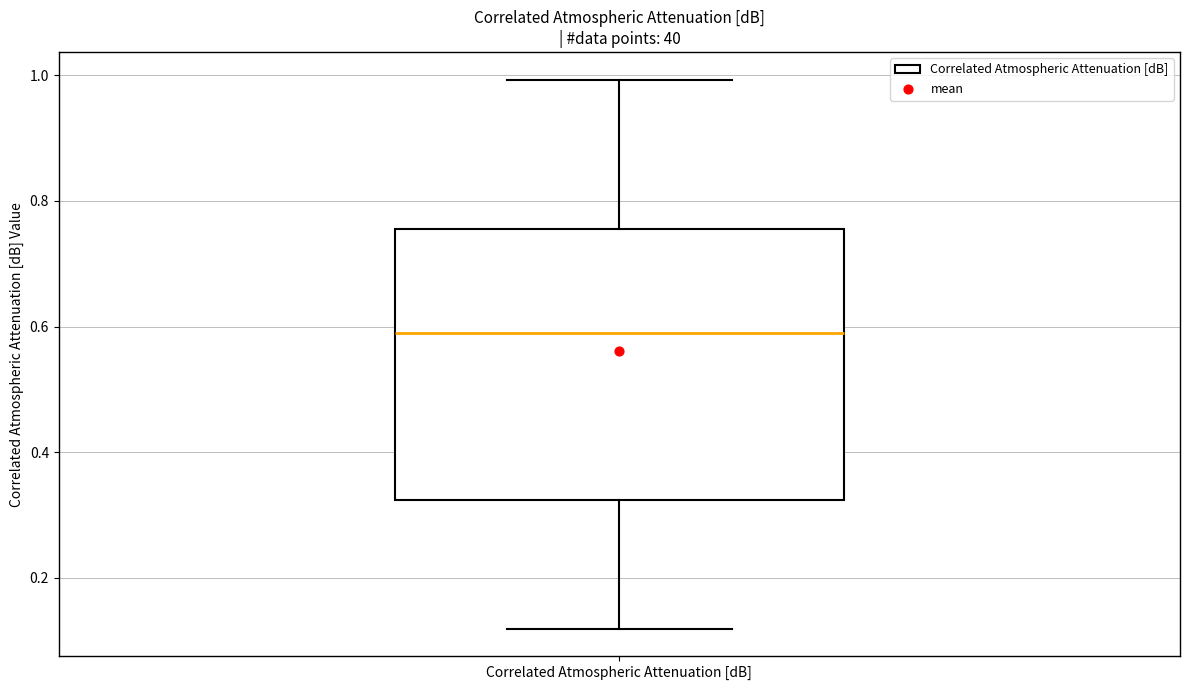

Read this box plot against the y-axis: the position of the median line, the range covered by the box, and the ends of both whiskers. The values are not printed on the chart, so give them approximately, as read against the axis.

median 0.60, box 0.32 to 0.76, whiskers 0.12 to 1.00